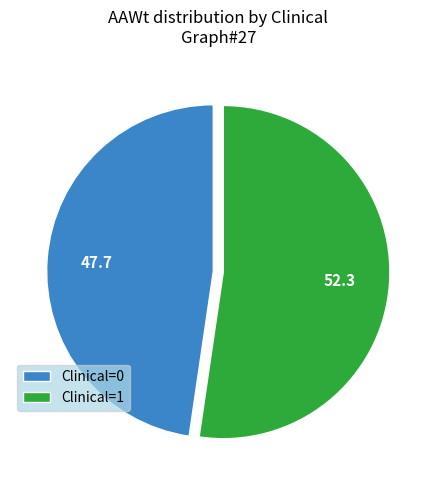

Is Clinical=1 the majority of the pie?

Yes